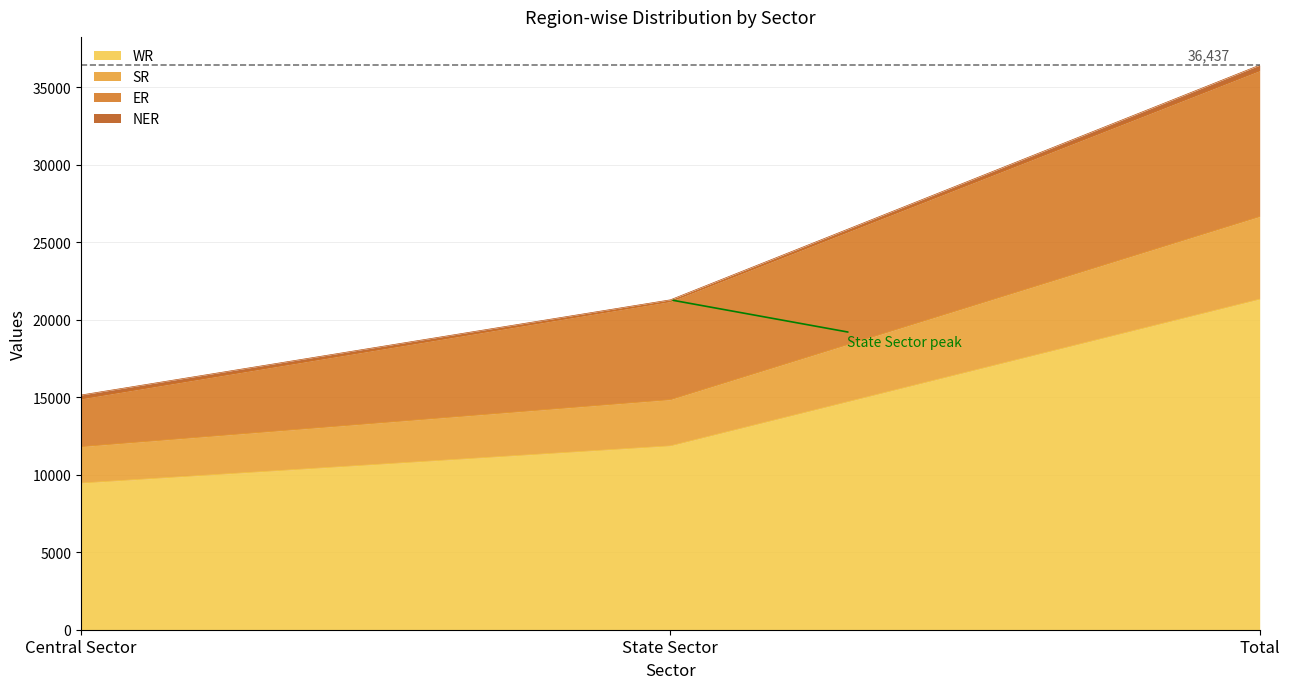

Rank the categories by WR value from highest to lowest.

Total, State Sector, Central Sector